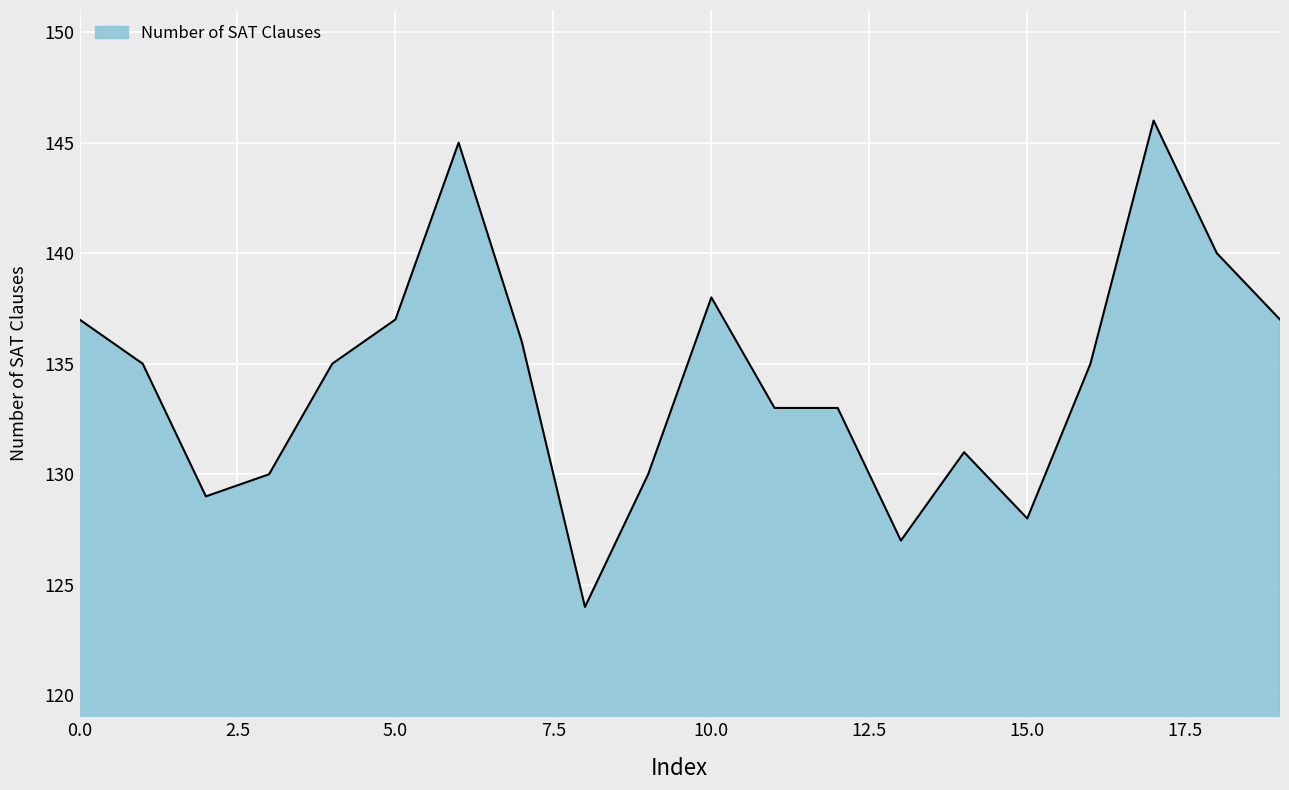

What is the difference between the maximum and minimum values?

22